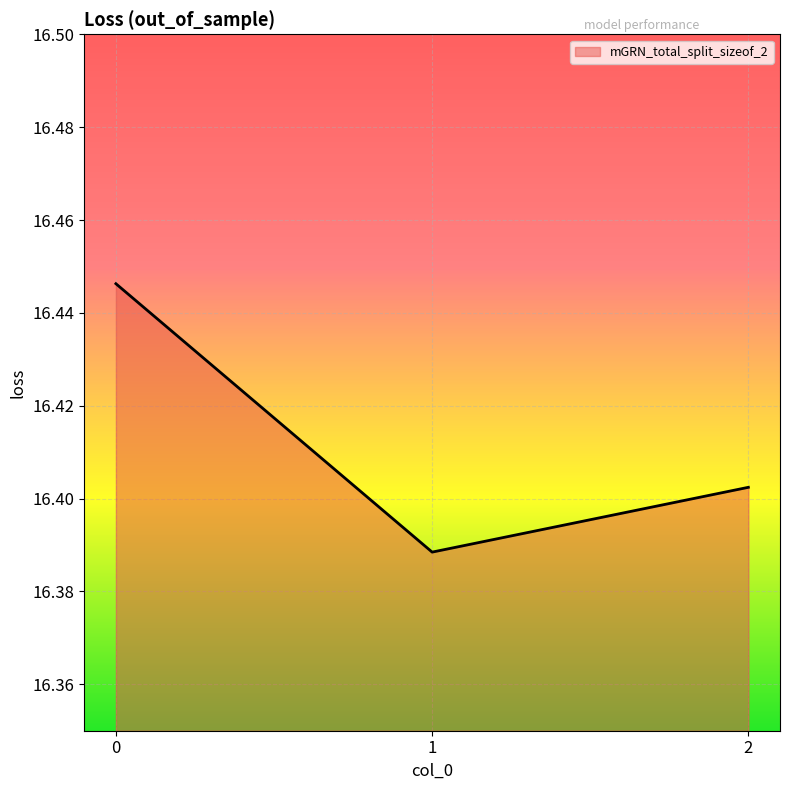

True or false: the data shows 25.1 at 0.

False